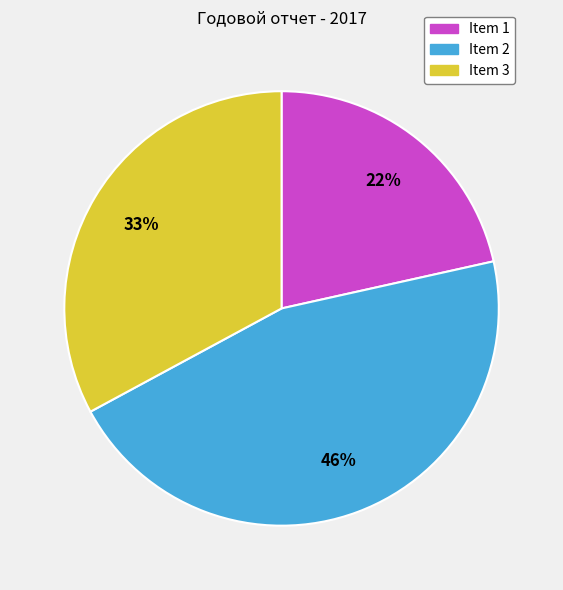

What percentage is the Item 1 slice, to the nearest percent?

22%